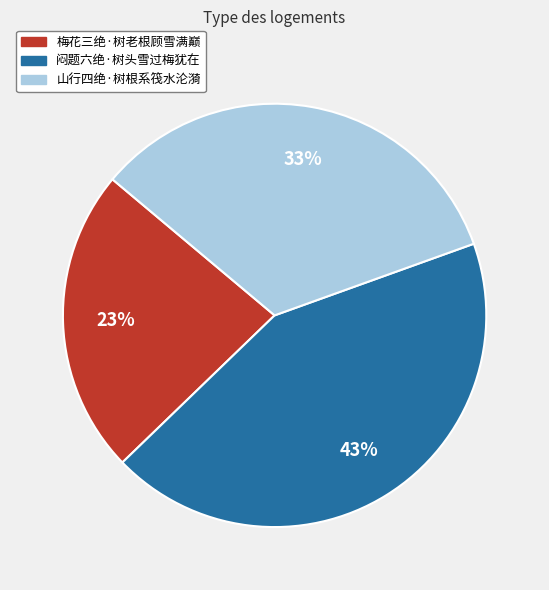

To the nearest percent, what is the difference between the 梅花三绝·树老根顾雪满巅 and 闷题六绝·树头雪过梅犹在 slice percentages?

20%